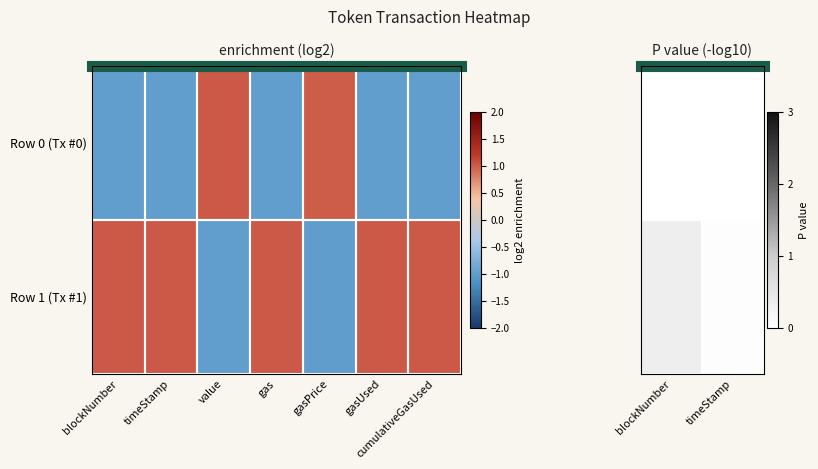

What is the average value of the Row 1 (Tx #1) series?

0.2